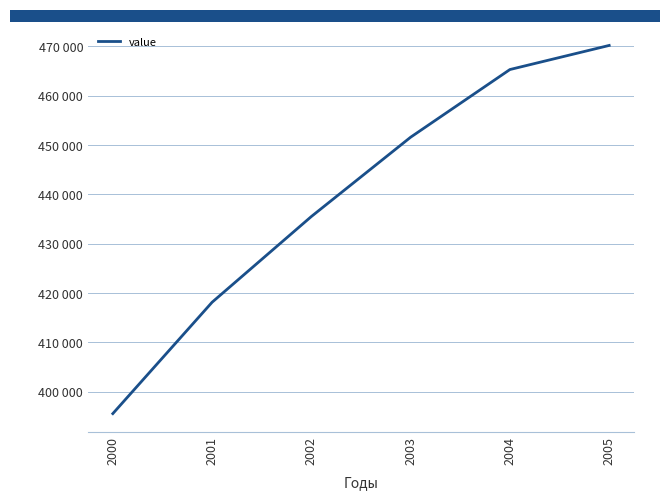

List the labels in order of value, largest first.

2005, 2004, 2003, 2002, 2001, 2000